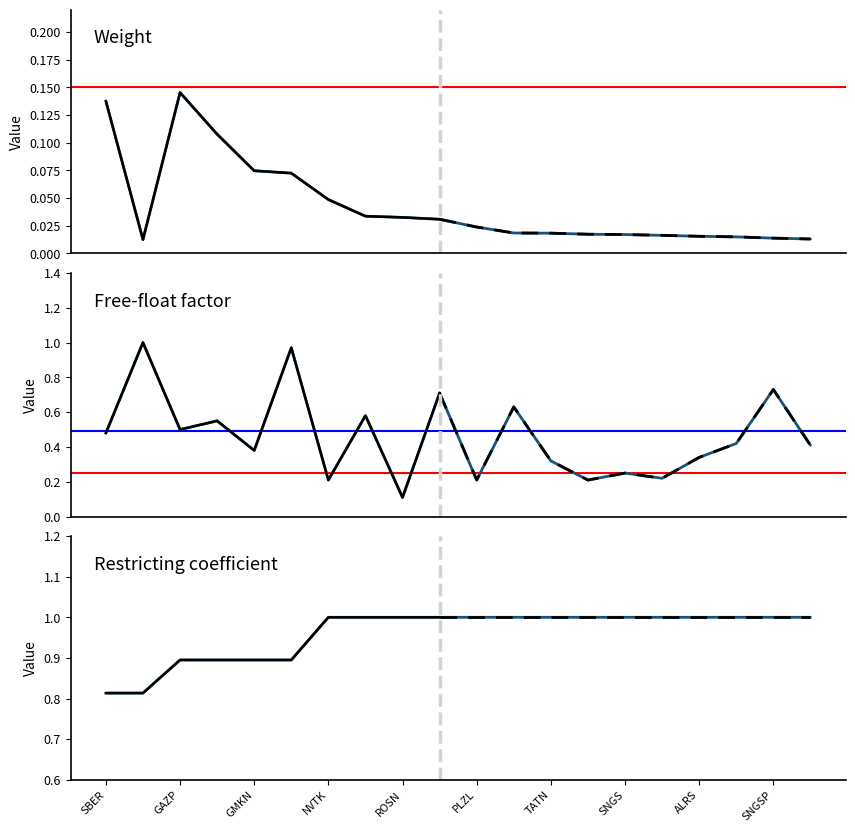

How many lines are shown in the chart?

3